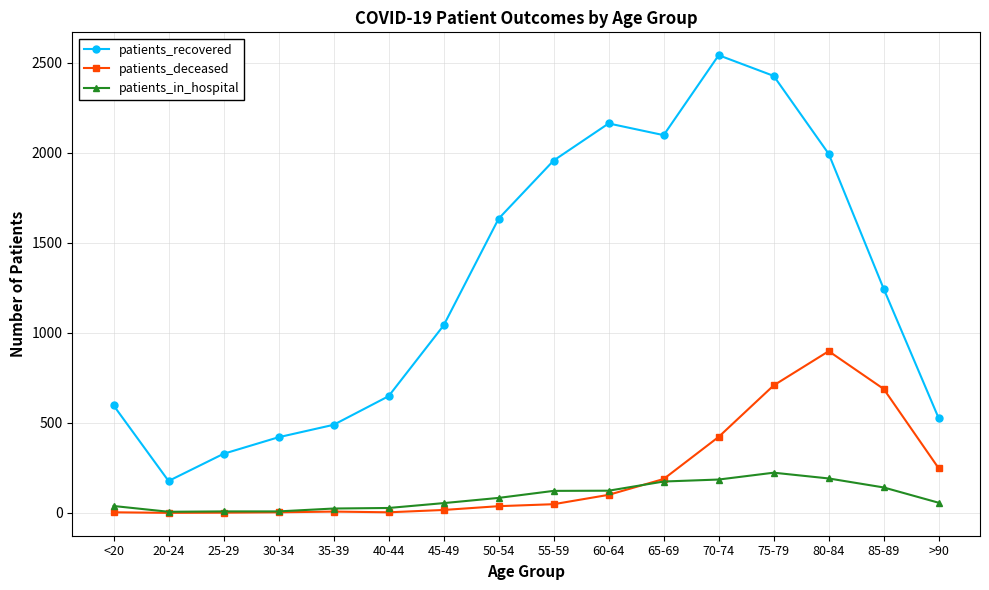

True or false: patients_recovered has a value of 438 at 45-49.

False